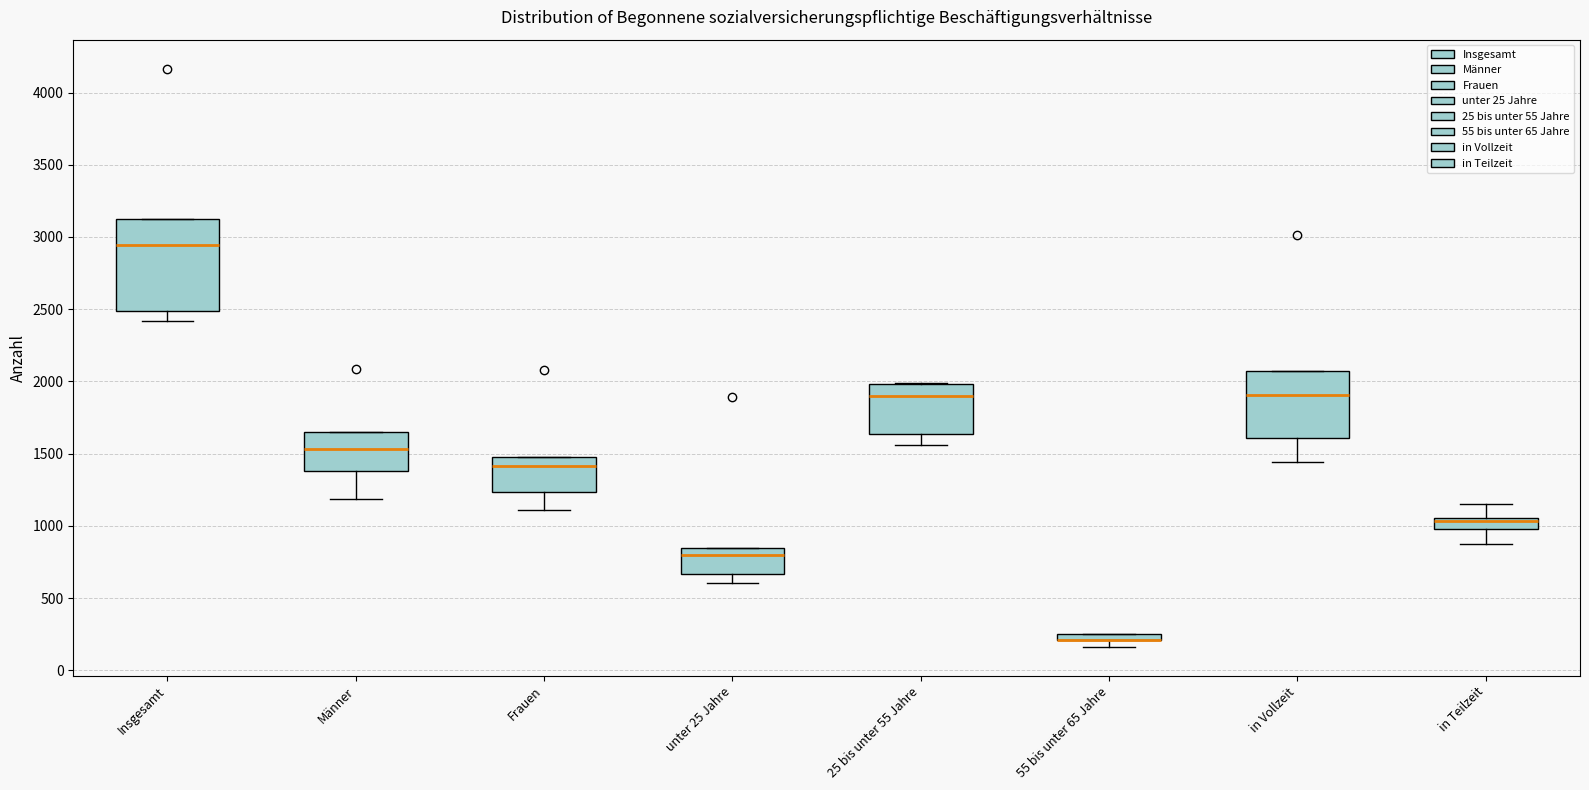

Where does the lower whisker of the box for 25 bis unter 55 Jahre end on the y-axis? The values are not printed on the chart, so give them approximately, as read against the axis.

1550